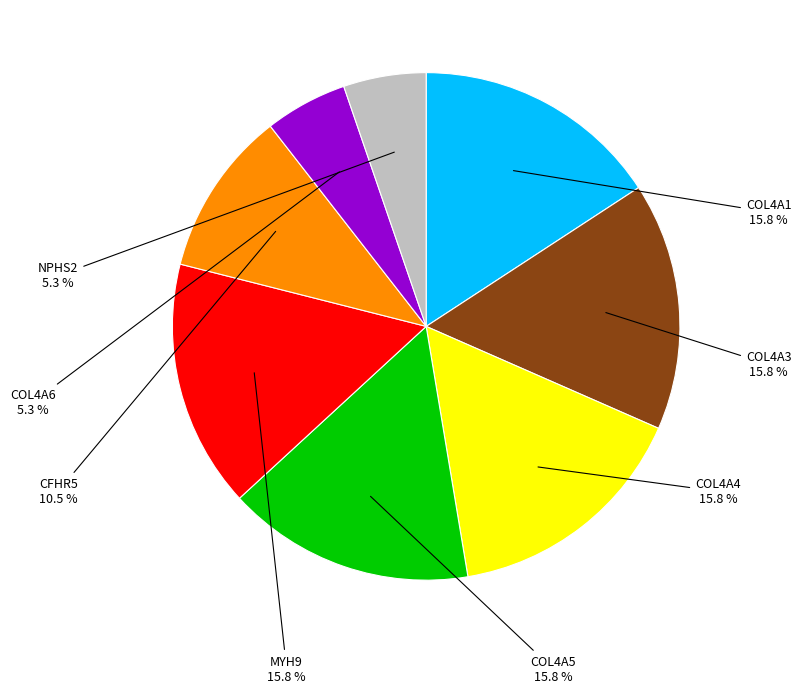

How many slices are in this pie chart?

8